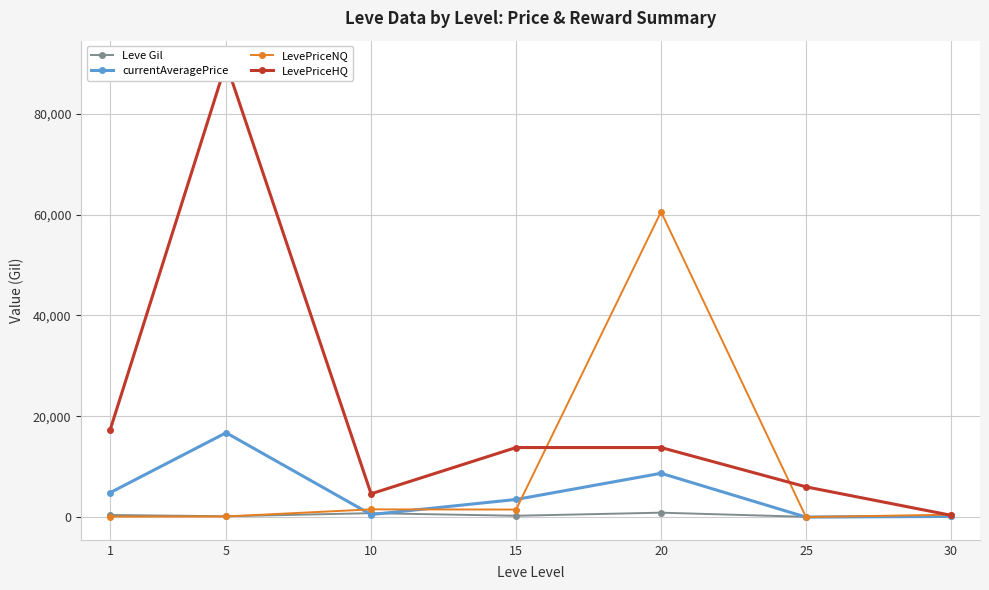

What is the maximum value for currentAveragePrice?

16734